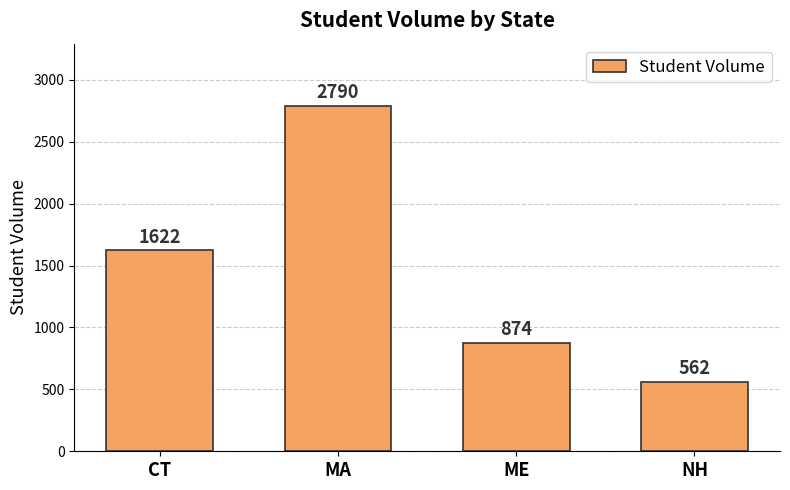

The value at NH is 854. True or false?

False